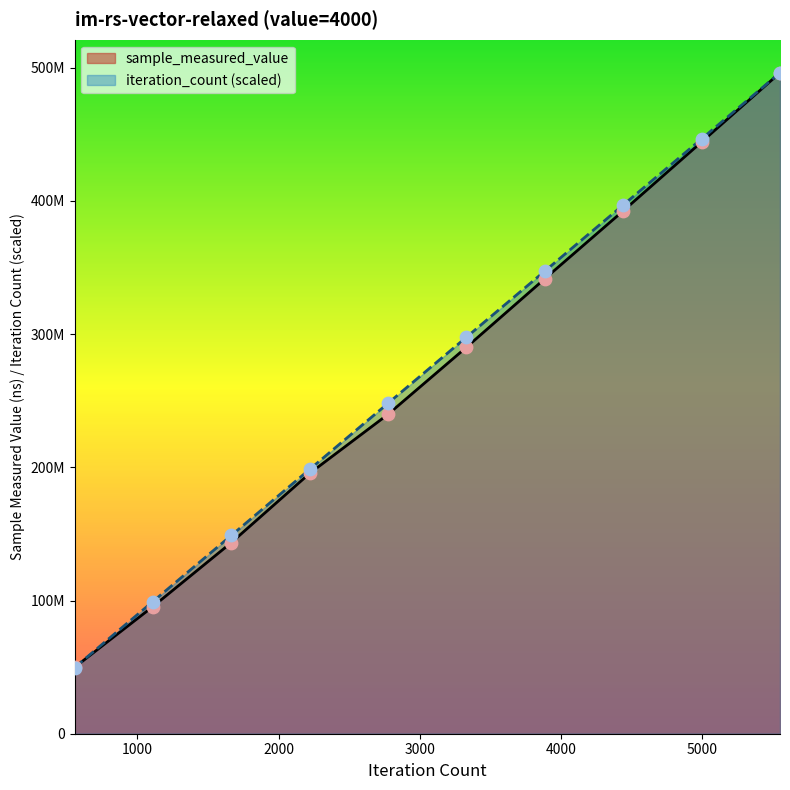

Which series has the largest total across all categories?

iteration_count